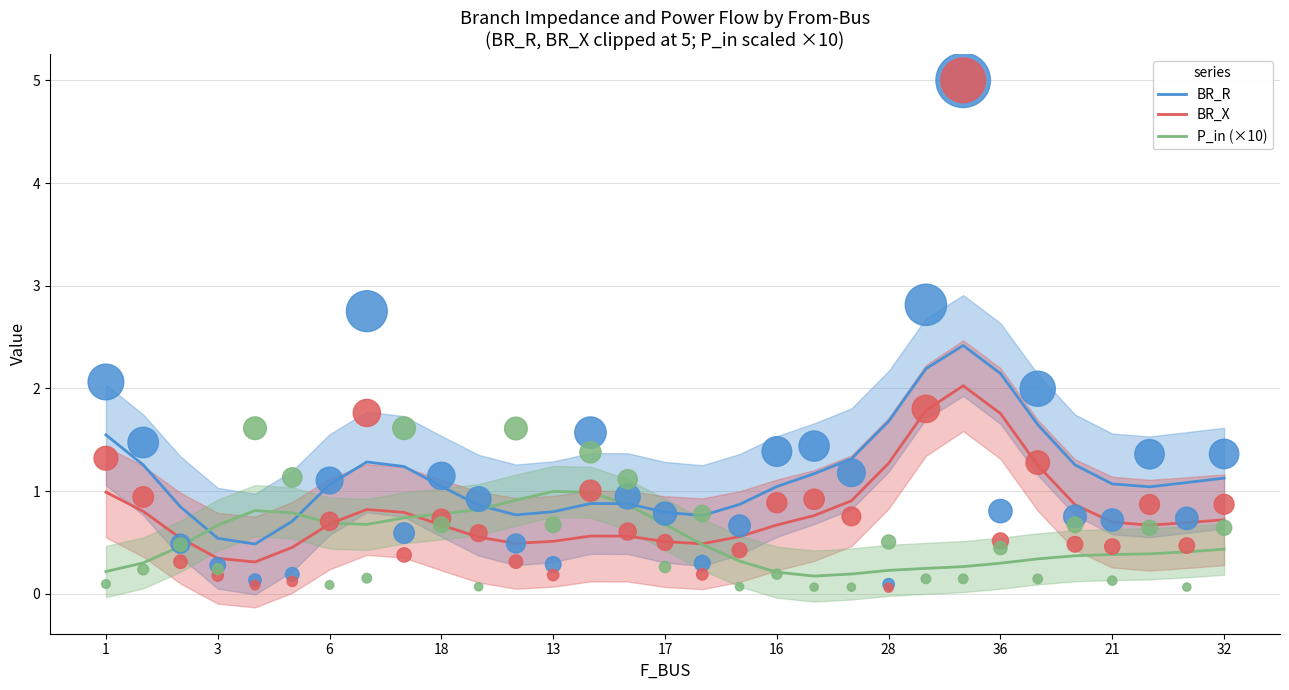

Which series reaches the maximum Y coordinate?

BR_R